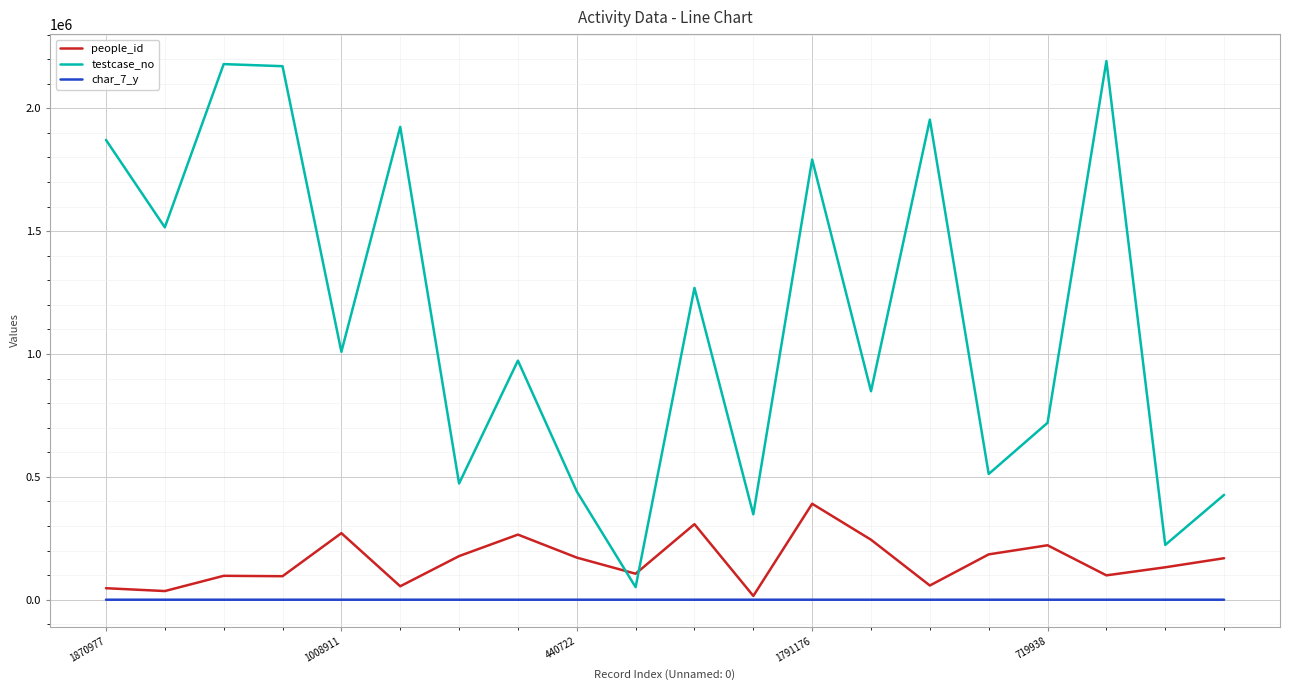

Which series has the largest total across all categories?

testcase_no